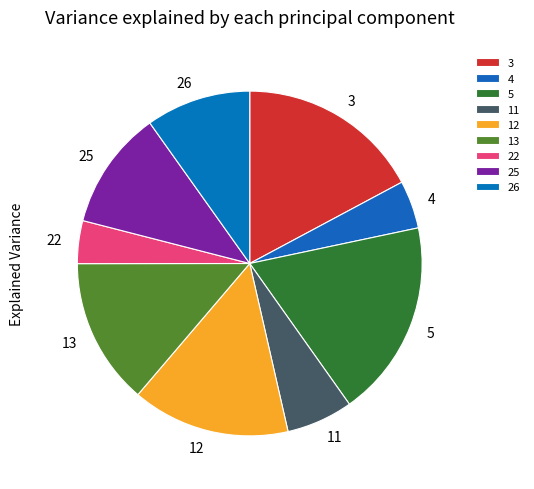

Is the sum of 12 and 5 greater than half?

No